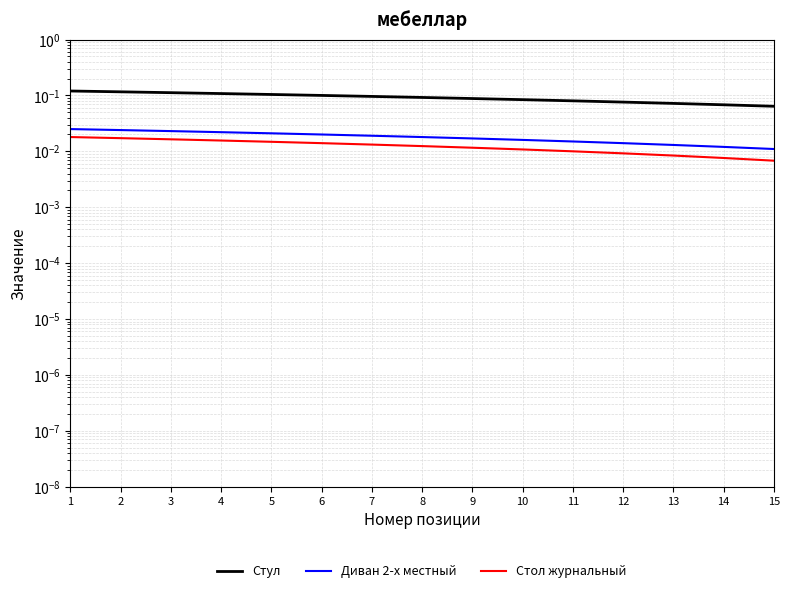

Which series has the largest total across all categories?

Стул